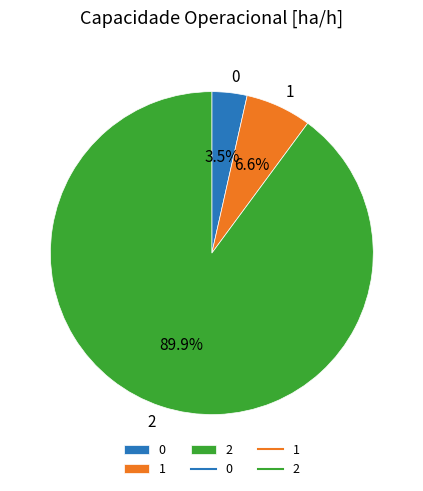

To the nearest percent, what is the difference between the largest and smallest slice percentages?

86%